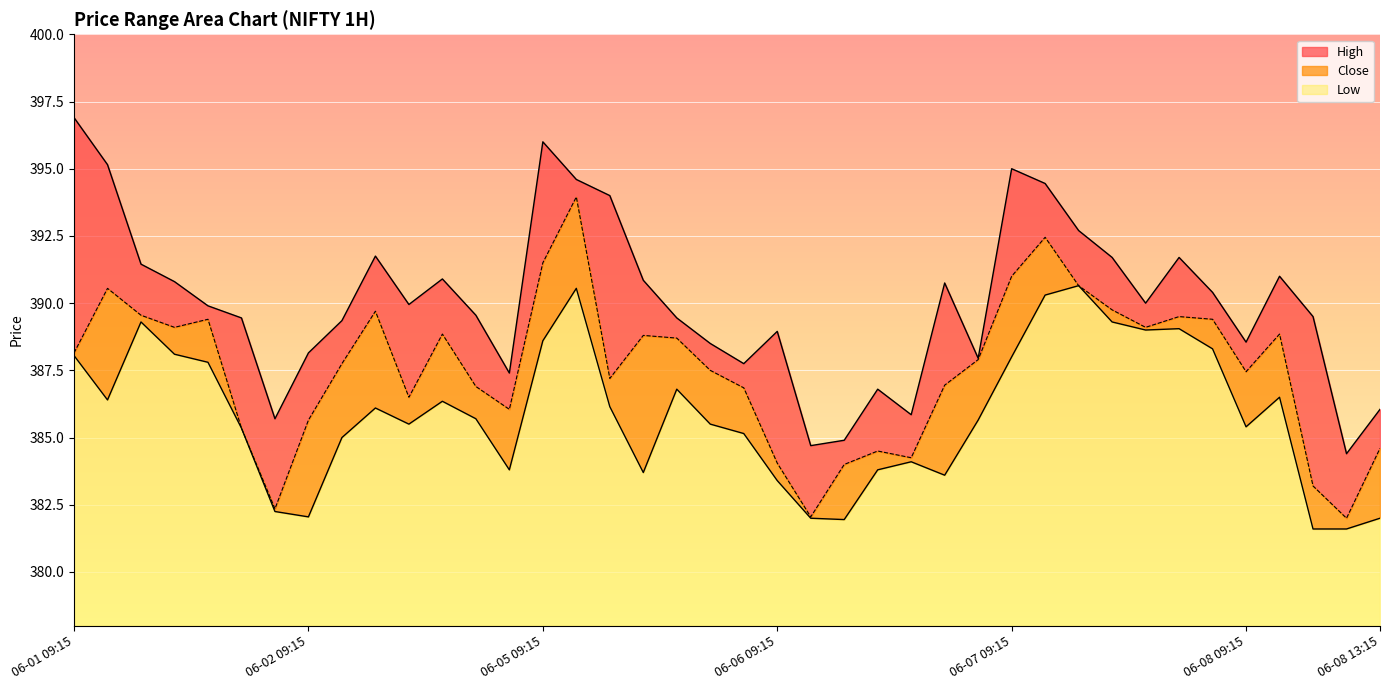

The High series shows 520.6 at 06-05 09:15. True or false?

False